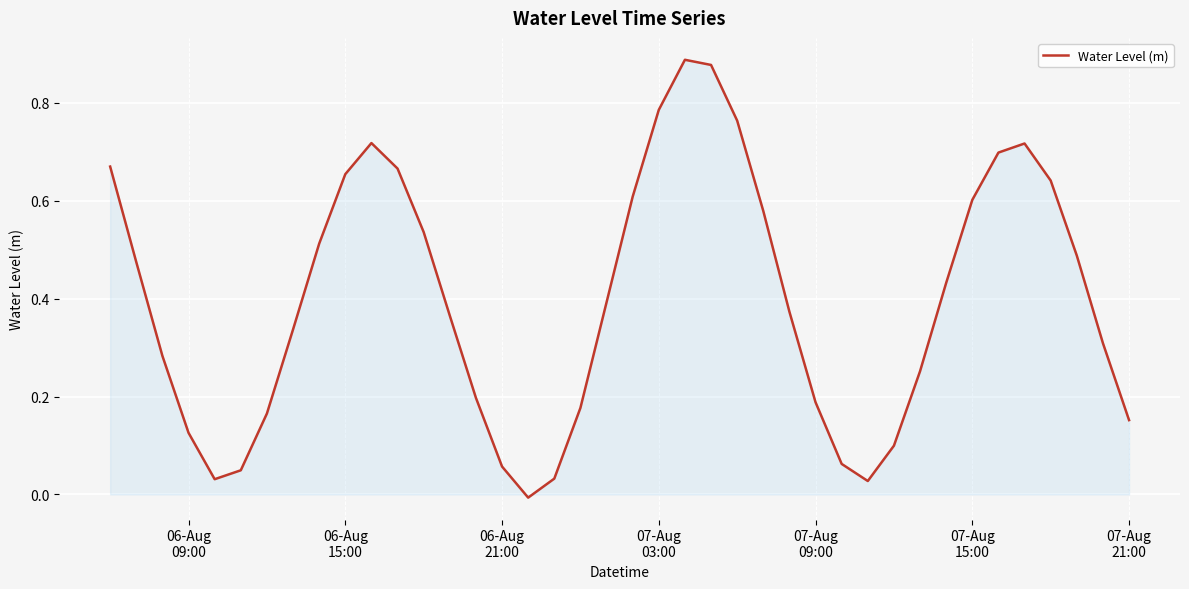

Does the chart have visible grid lines?

Yes